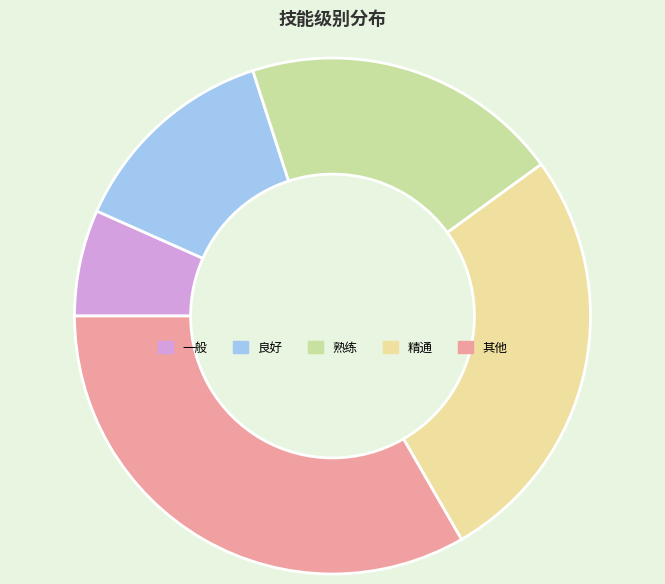

Which slice is the largest?

其他